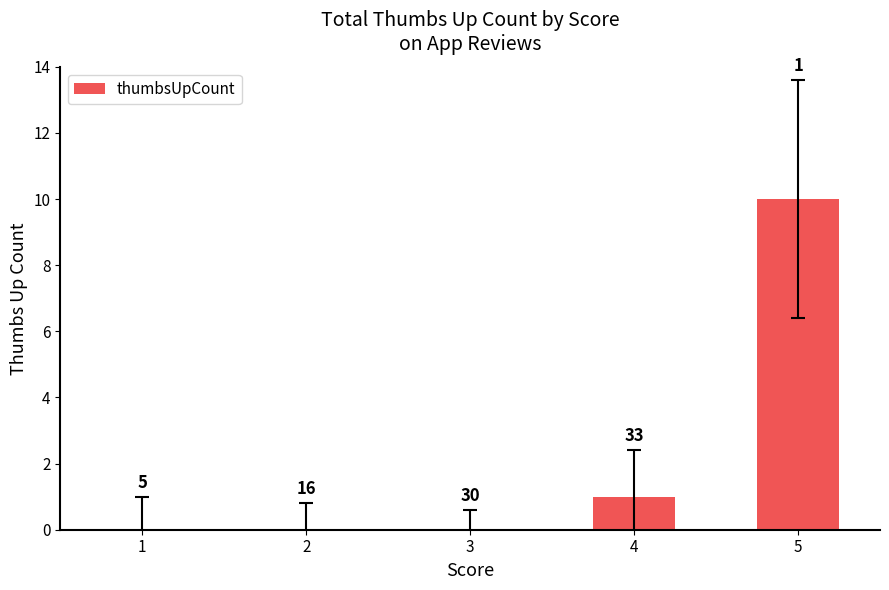

Are the bars horizontal?

No